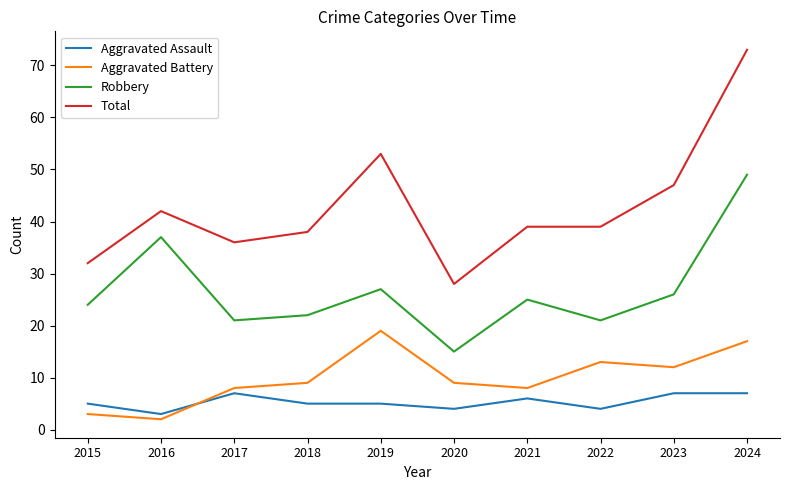

Is the value of Aggravated Assault at 2016 greater than the value of Robbery at 2020?

No